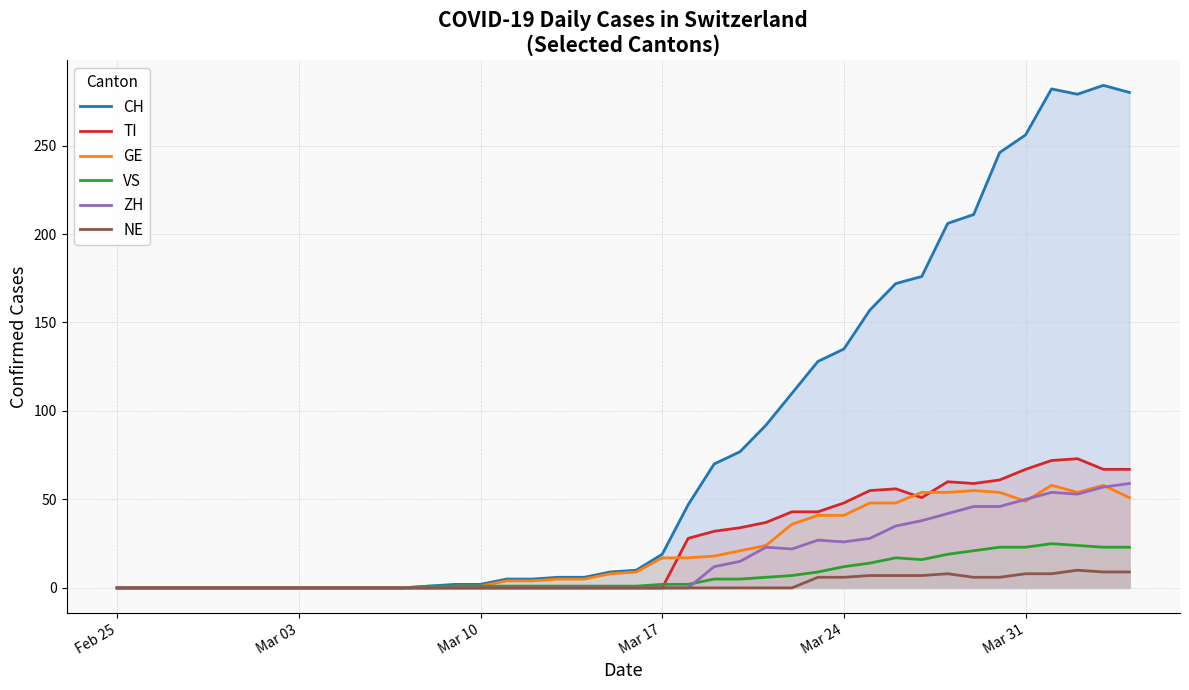

Which series has the widest spread of values?

CH